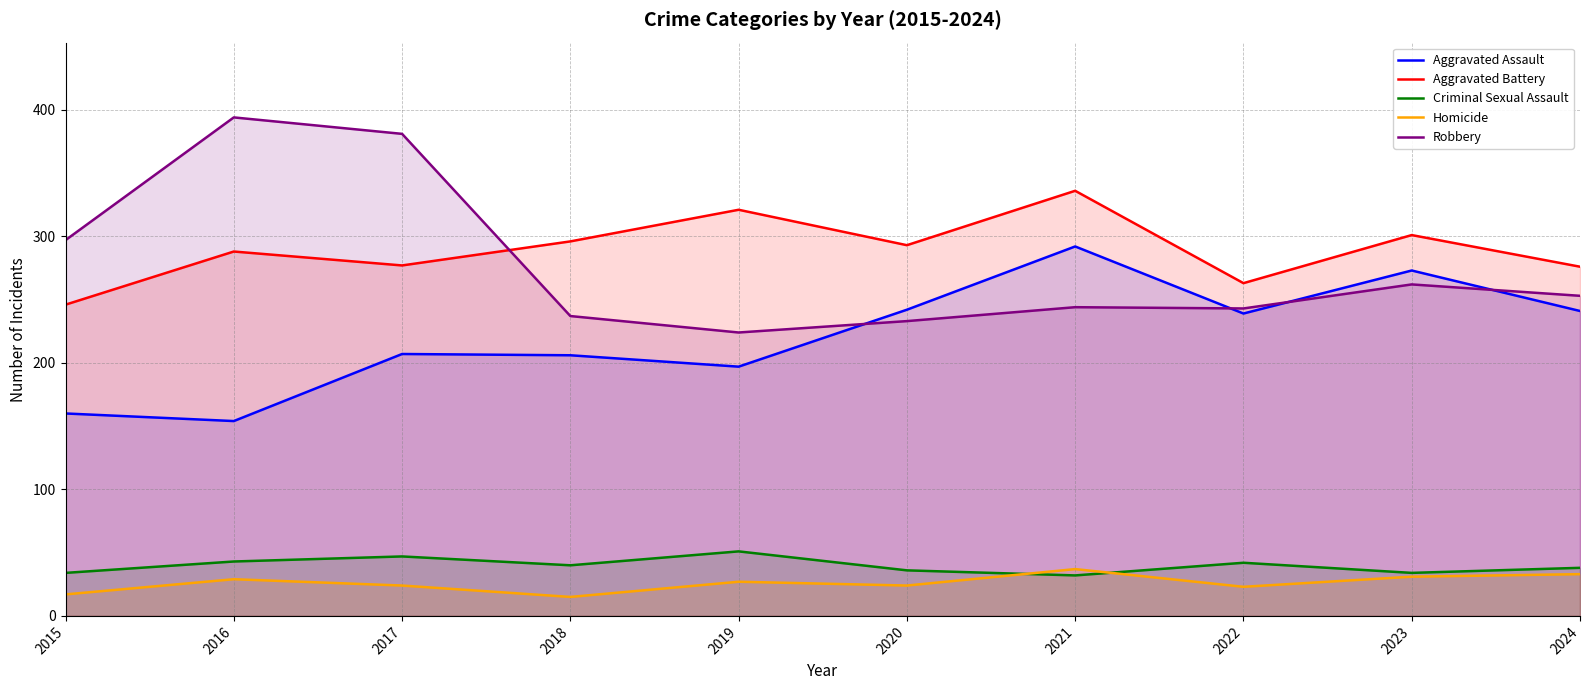

Where is Aggravated Battery nearest to the value 291?

2020